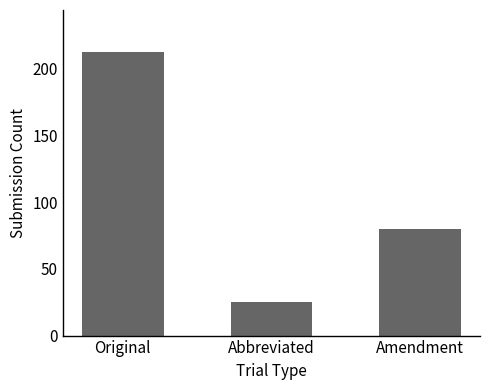

What is the value of the 3rd bar from the left?

80